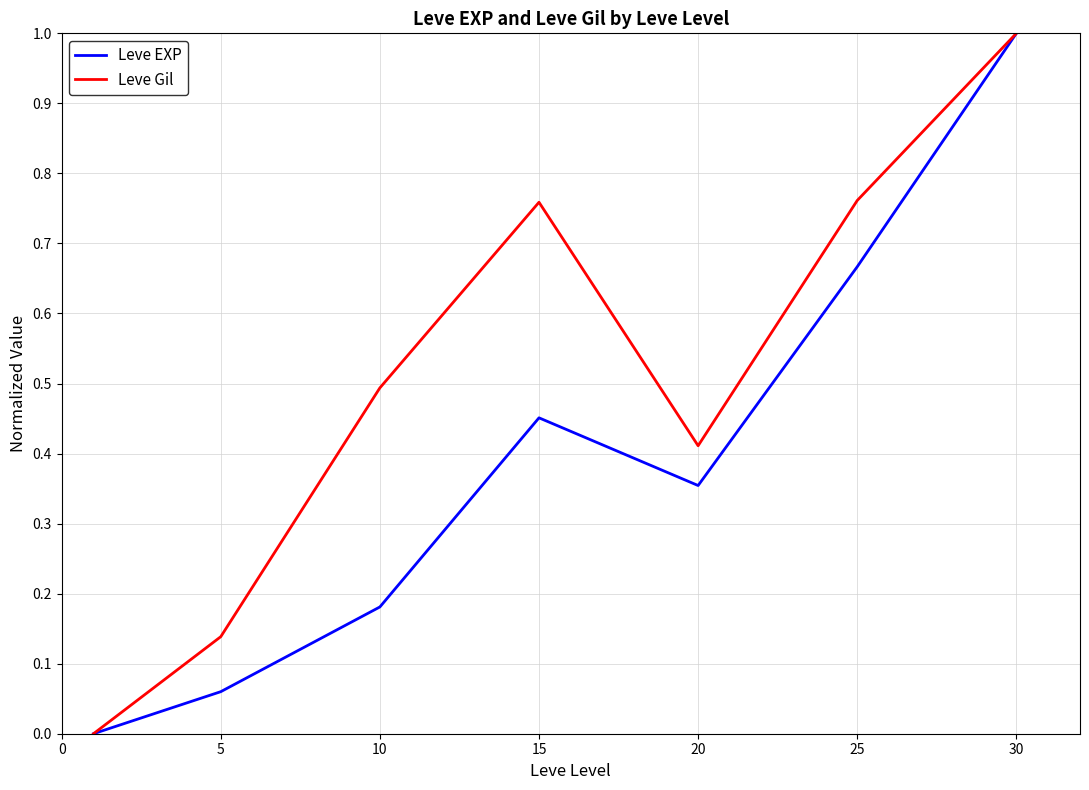

Which series has the largest total across all categories?

Leve Gil